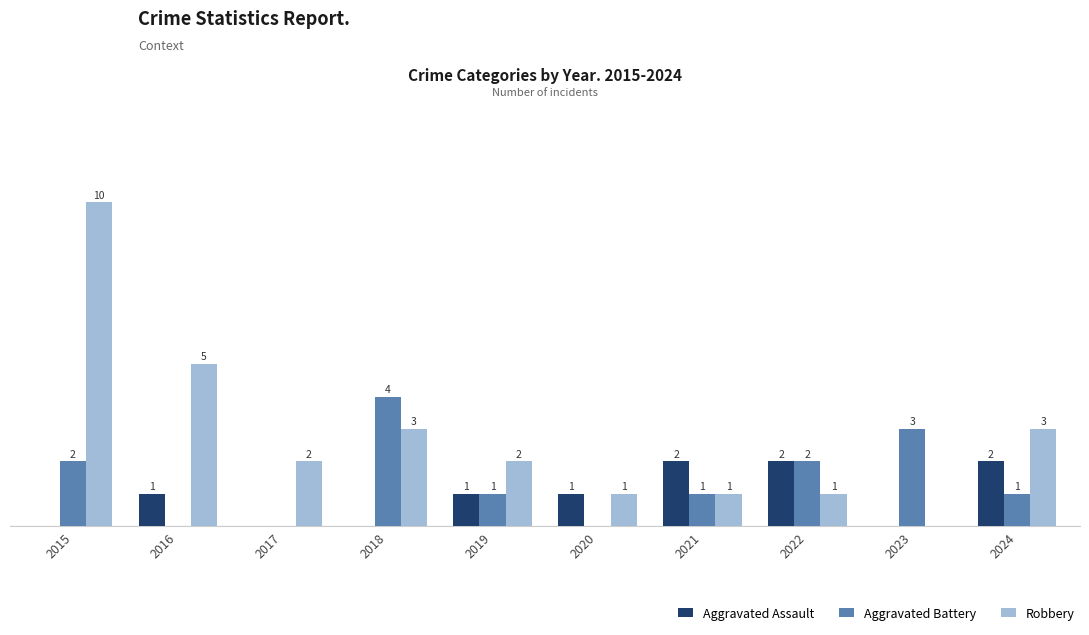

Which series has the largest total across all categories?

Robbery